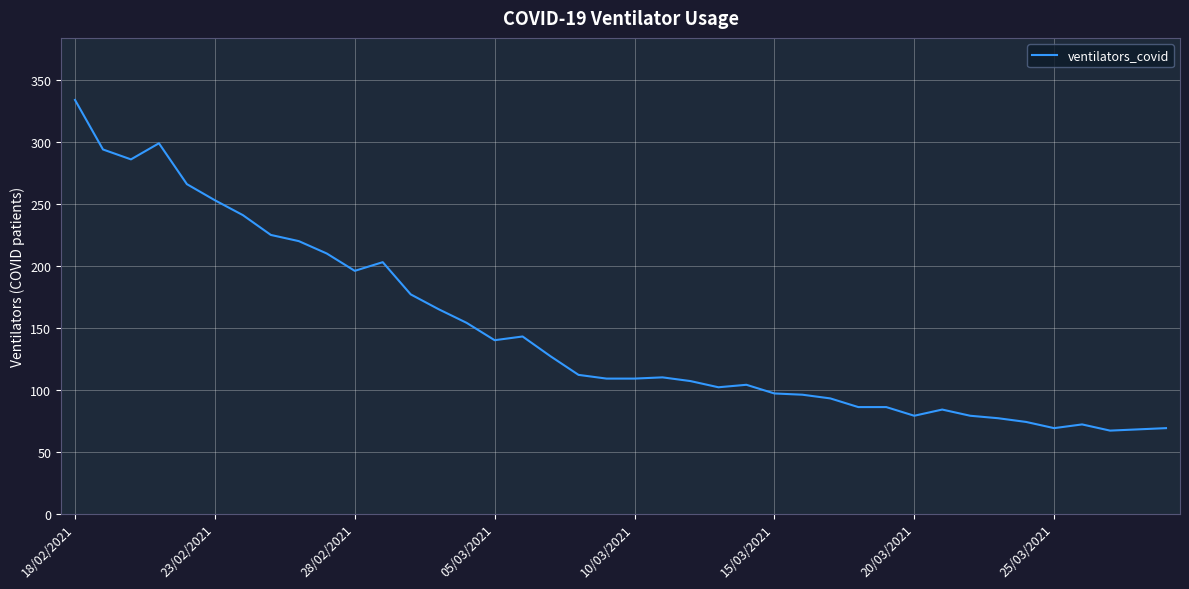

What is the minimum value shown in the chart?

67